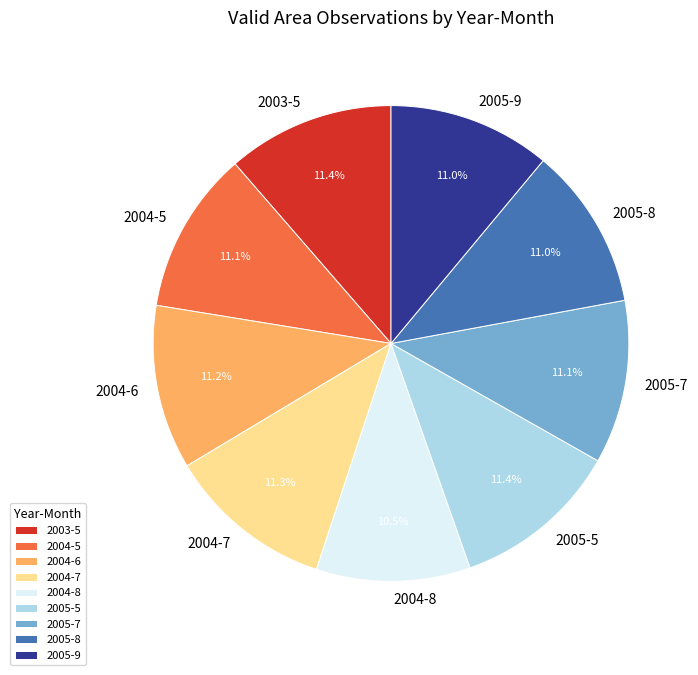

Does 2003-5 account for over 50% of the chart?

No